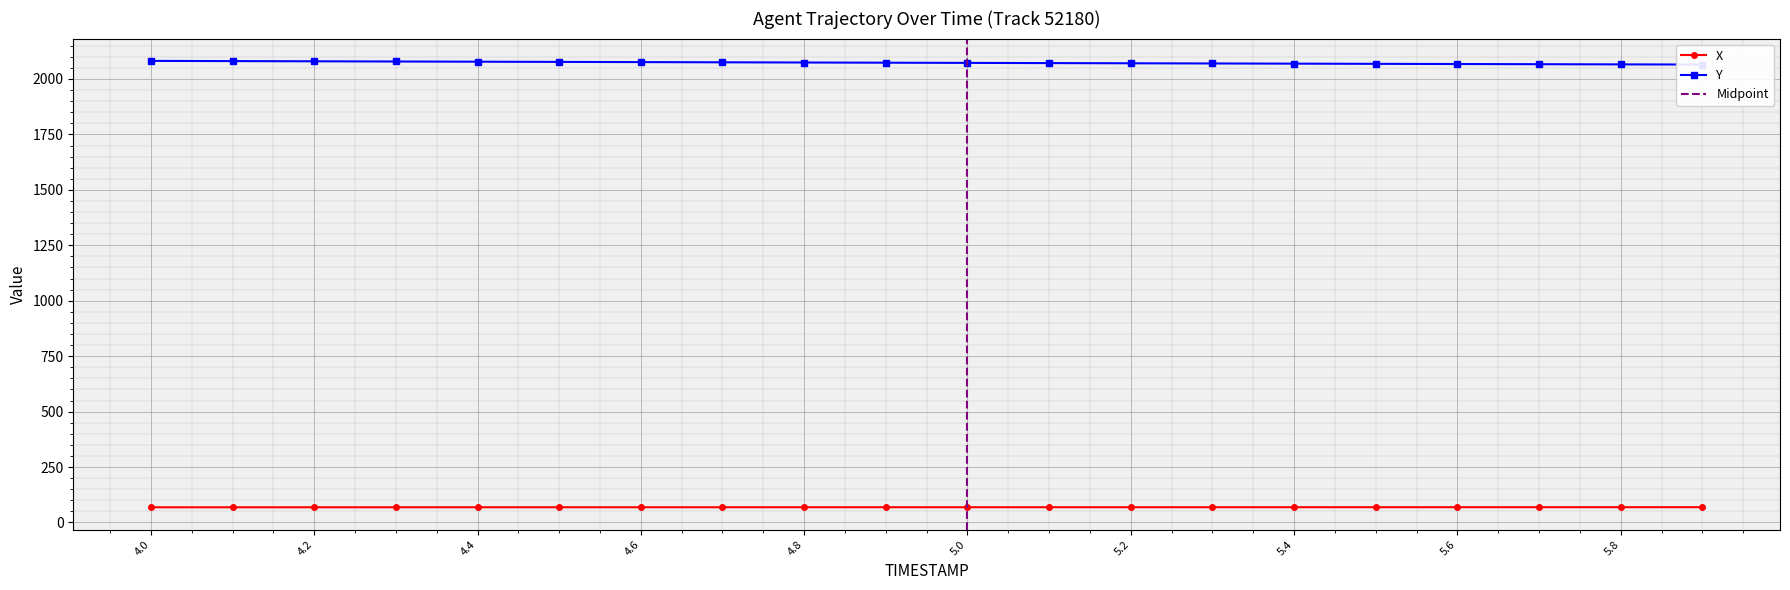

How many lines are shown in the chart?

2